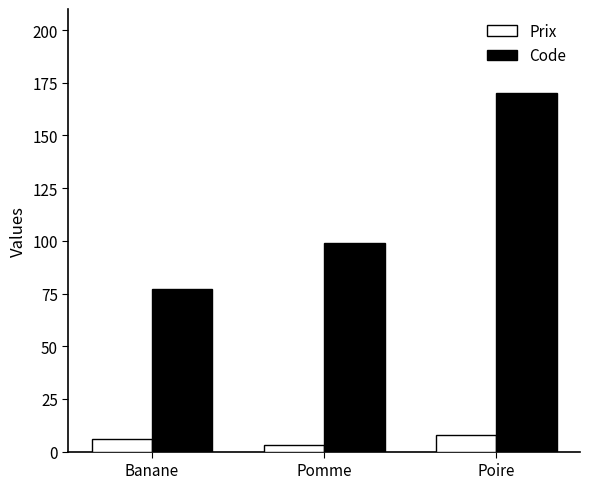

Is it true that Prix equals 6.0 at Banane?

True